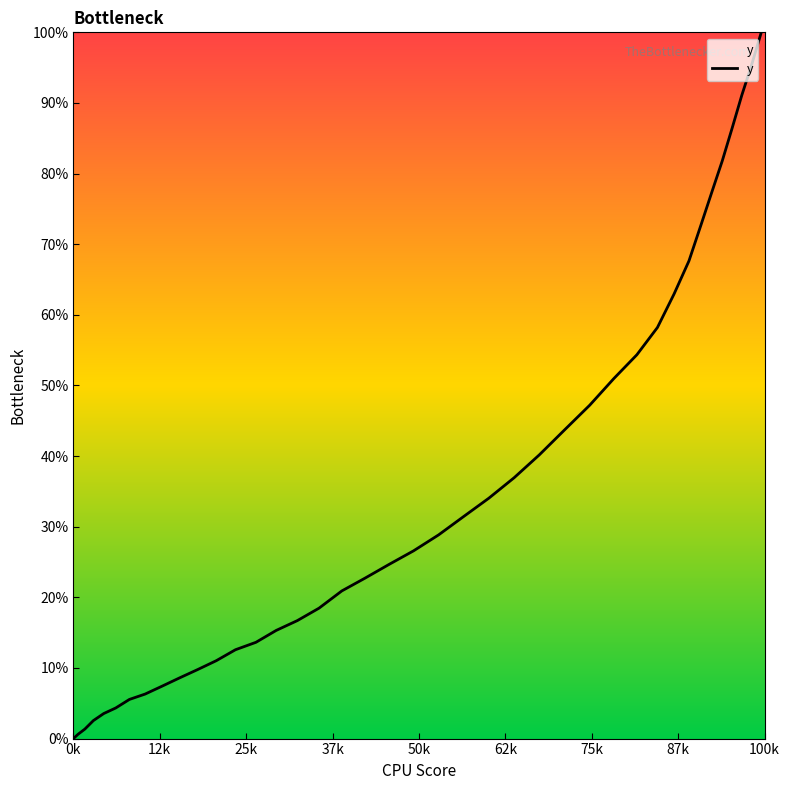

What is the sum of all values?

1394.0